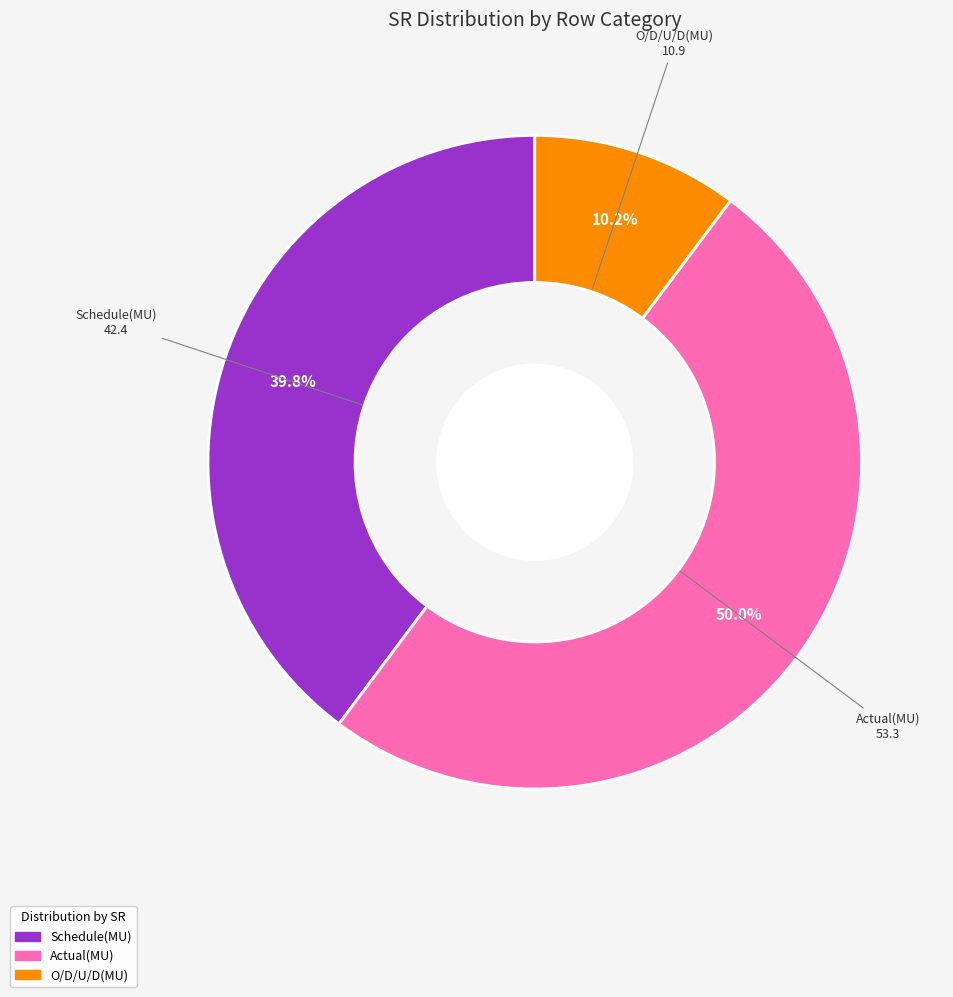

Does Schedule(MU) account for over 50% of the chart?

No